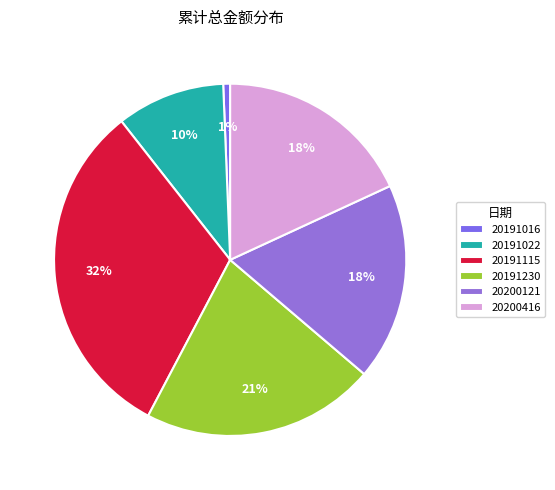

Count the number of slices in the pie.

6